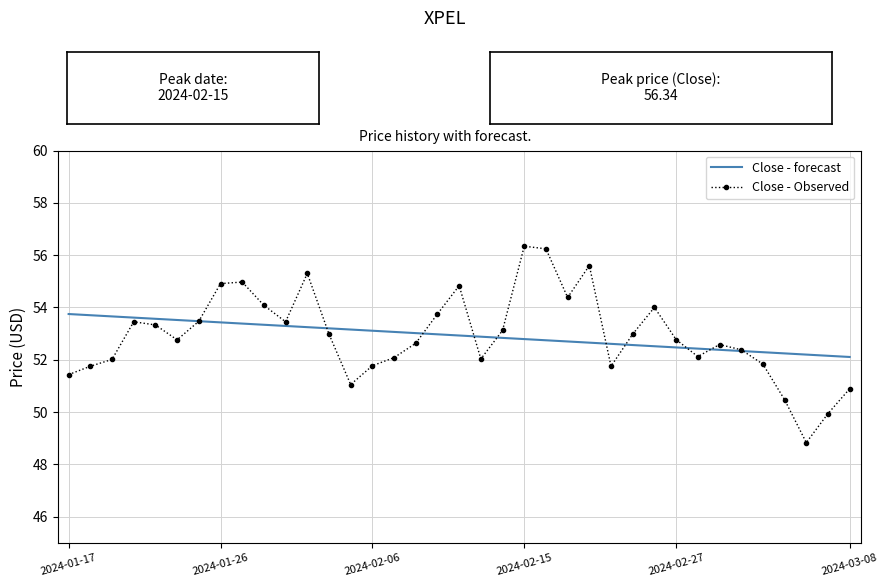

What is the maximum value shown in the chart?

56.3